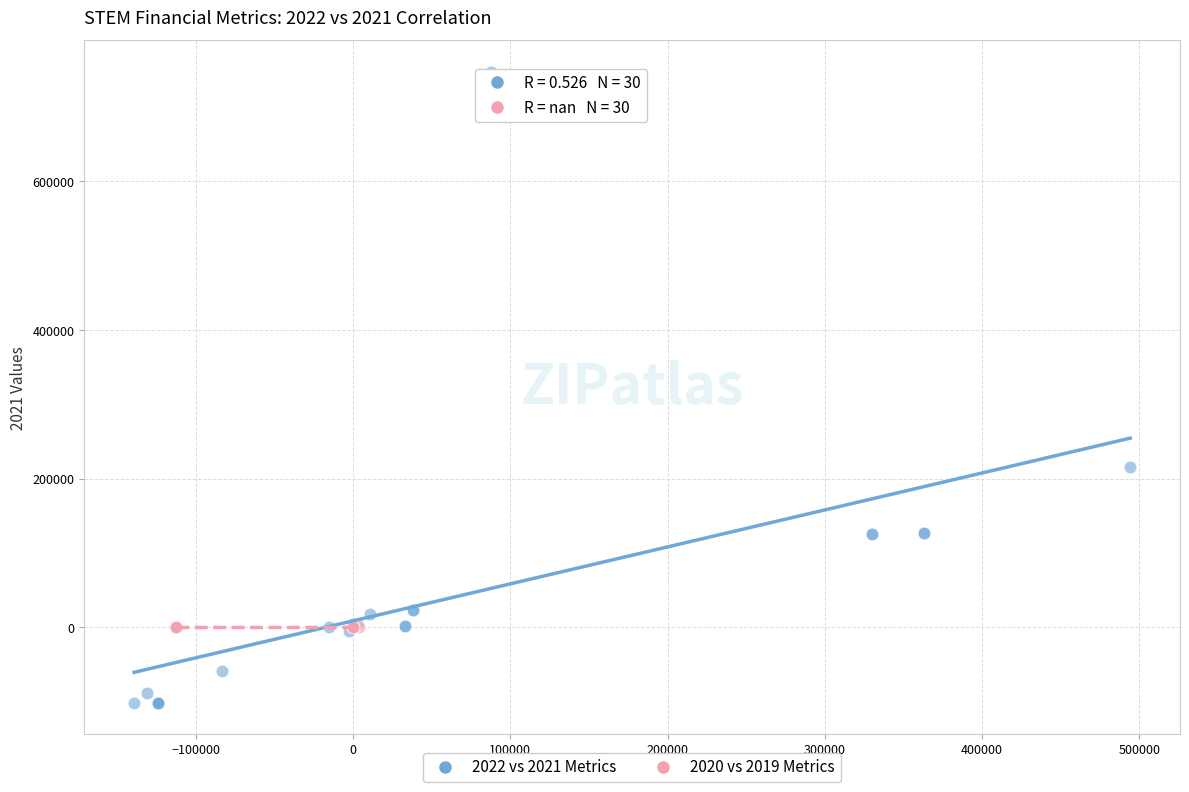

Which series contains the lowest Y value?

2022 vs 2021 Metrics